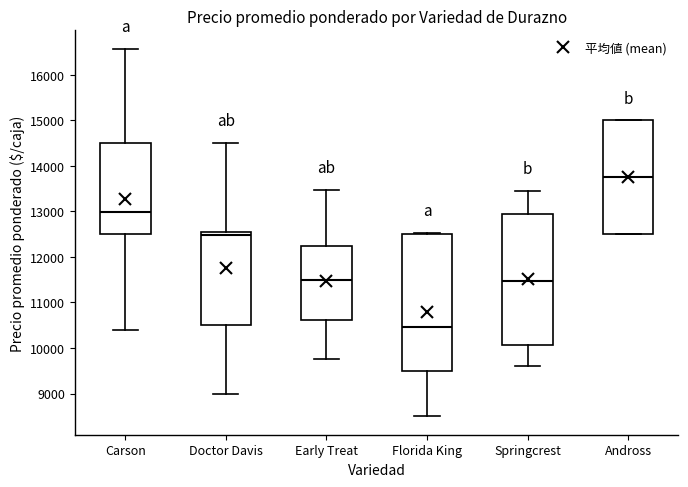

Where is the upper edge of the box for Andross on the y-axis? The values are not printed on the chart, so give them approximately, as read against the axis.

15000